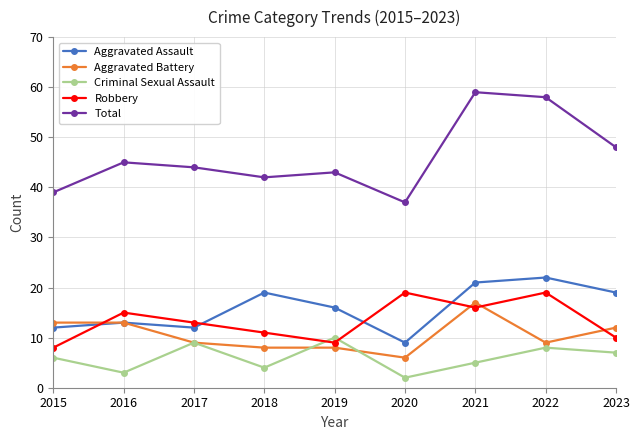

What is the sum of all Total values?

415